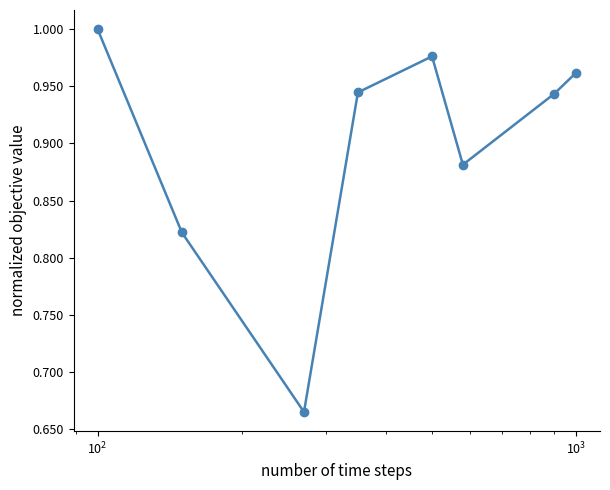

True or false: the data has more than 1 interior local peaks.

False